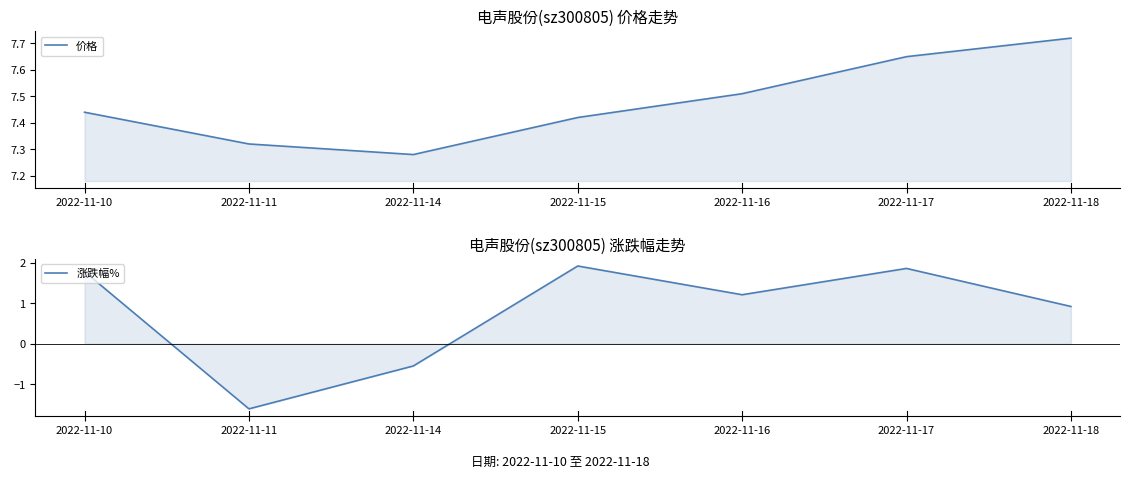

What is the value of the 价格 point at the 4th from the left?

7.4